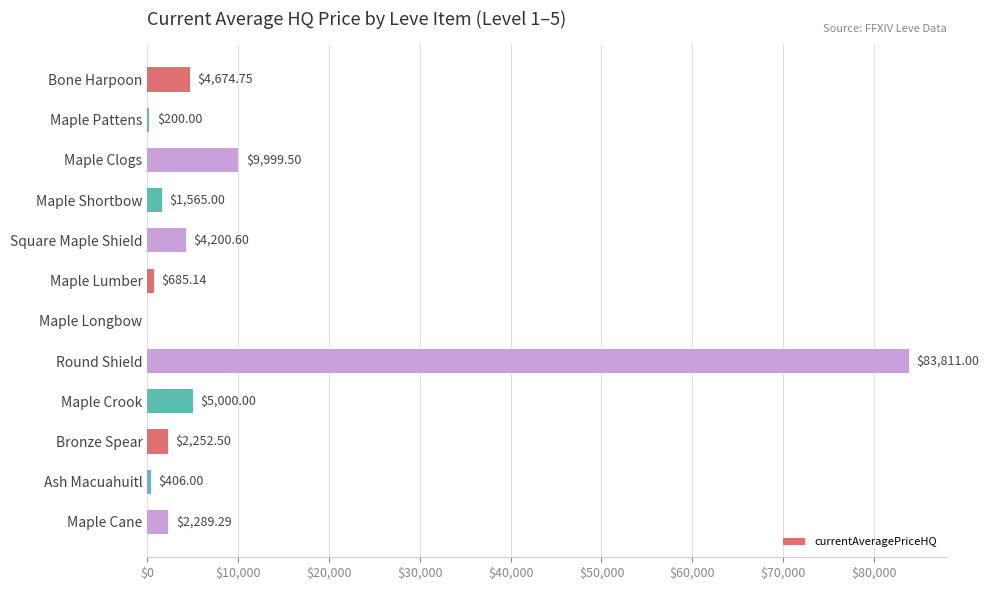

What is the sum of all values?

115083.8